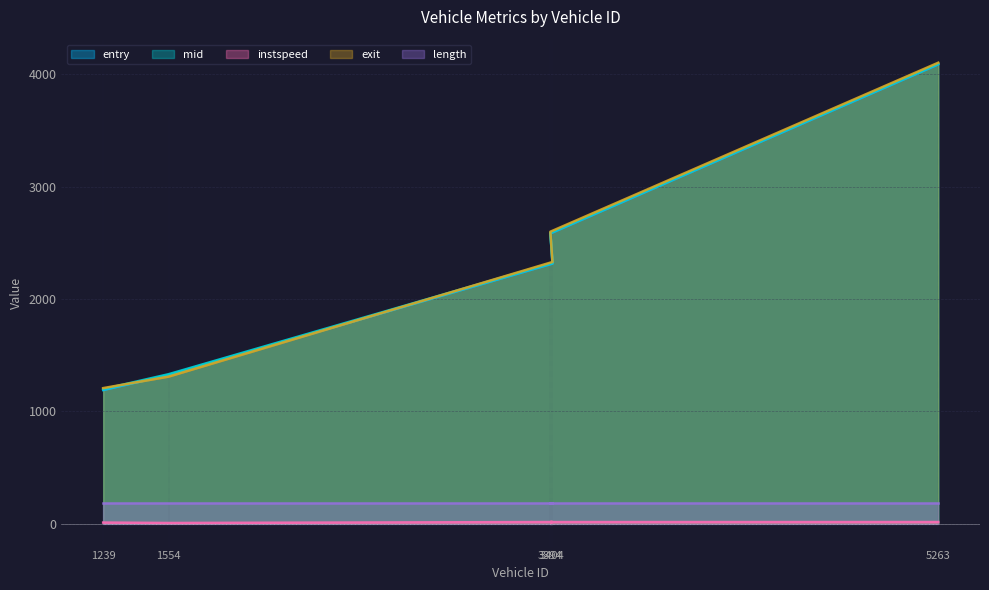

Where is the first local minimum for instspeed?

1554